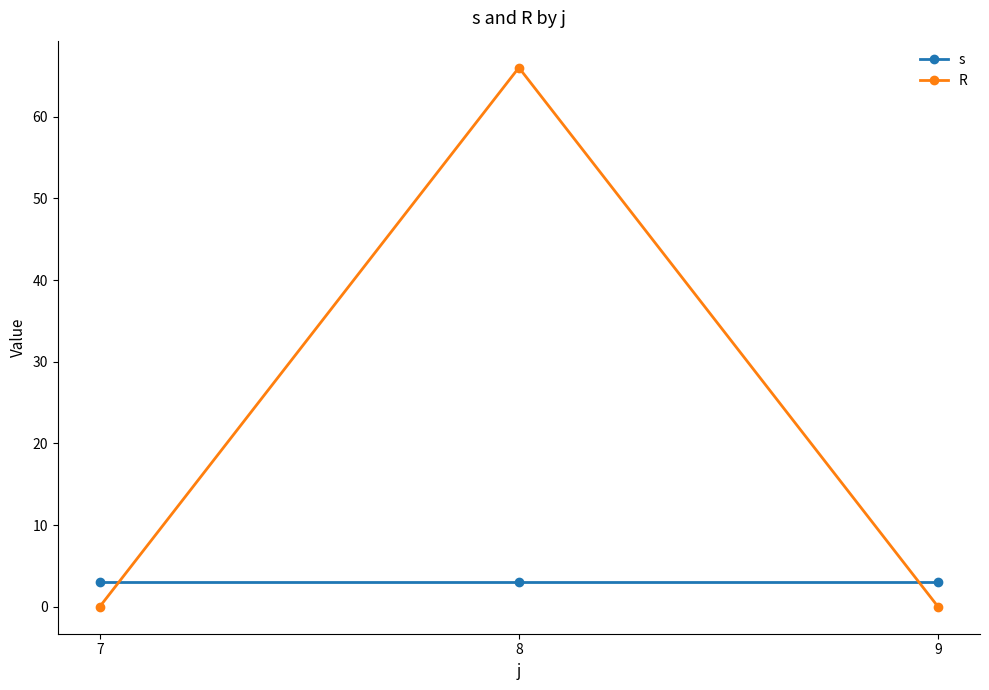

How many categories are shown in the chart?

3